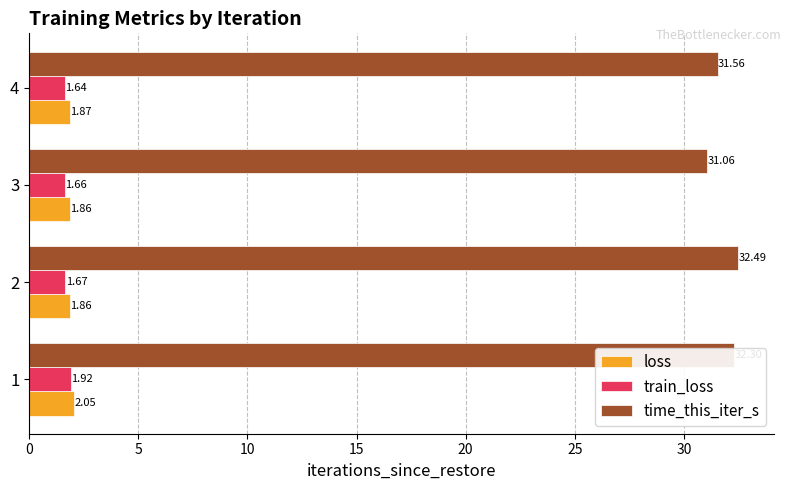

What is the sum of the loss values at 2 and 1?

3.9